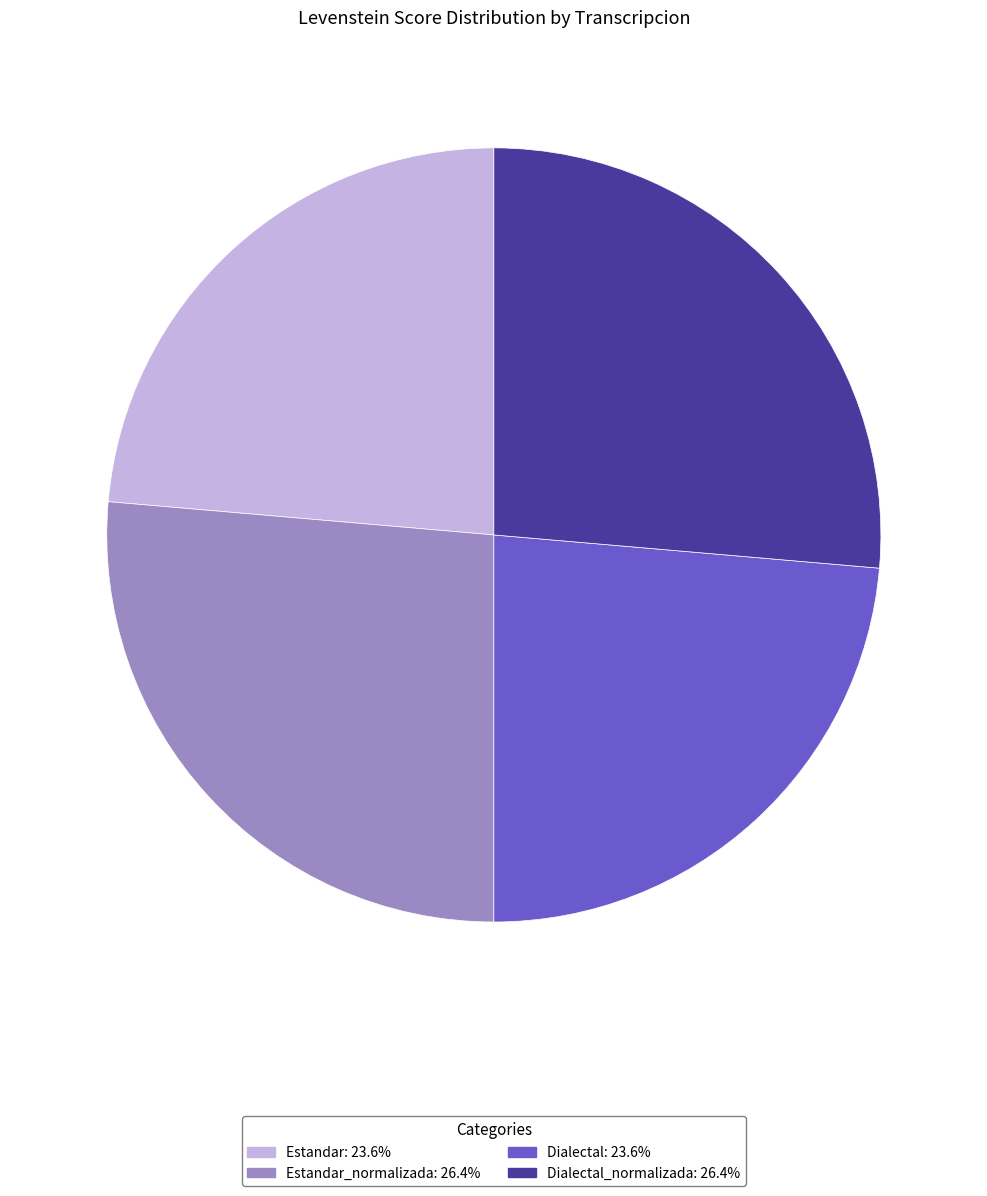

Is there a majority slice in this chart?

No